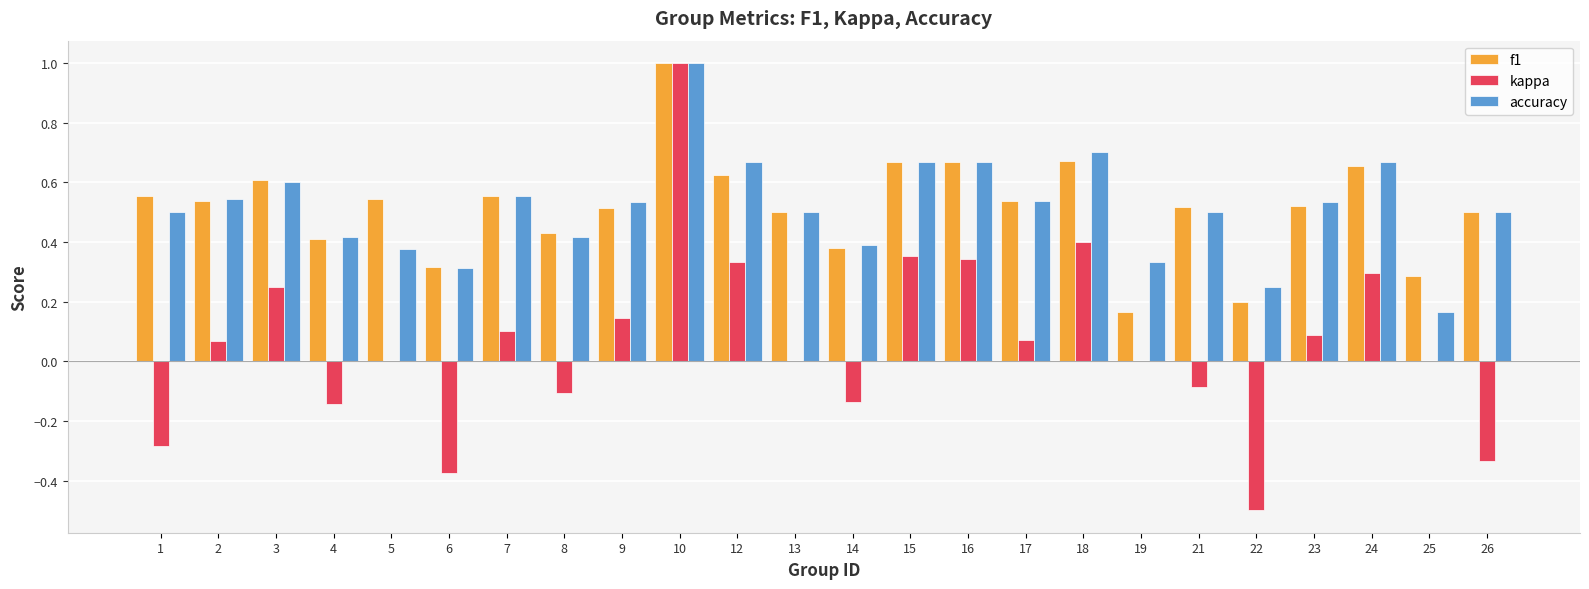

What are all the series names shown in the legend?

f1, kappa, accuracy